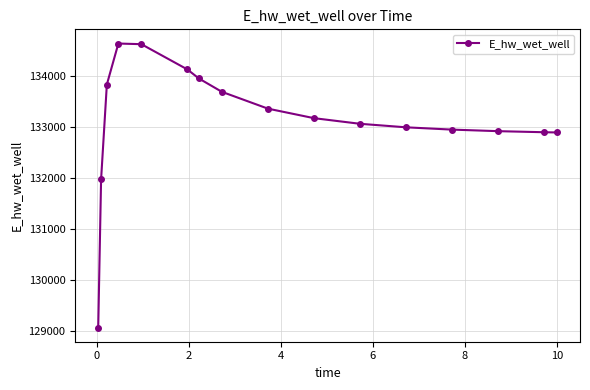

What is the difference between the maximum and minimum values?

5557.8